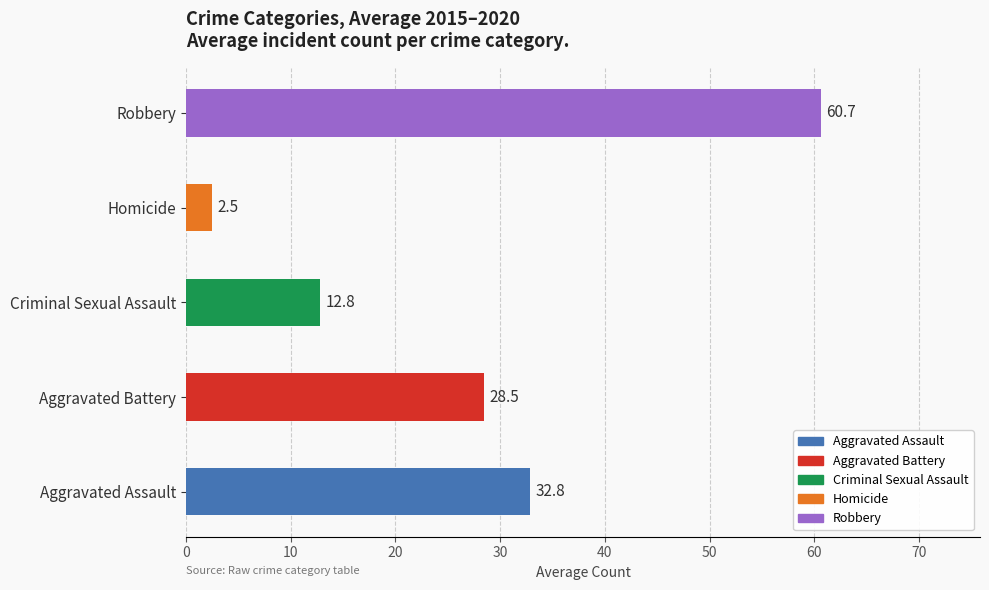

Which category has the lowest value across all series?

Homicide